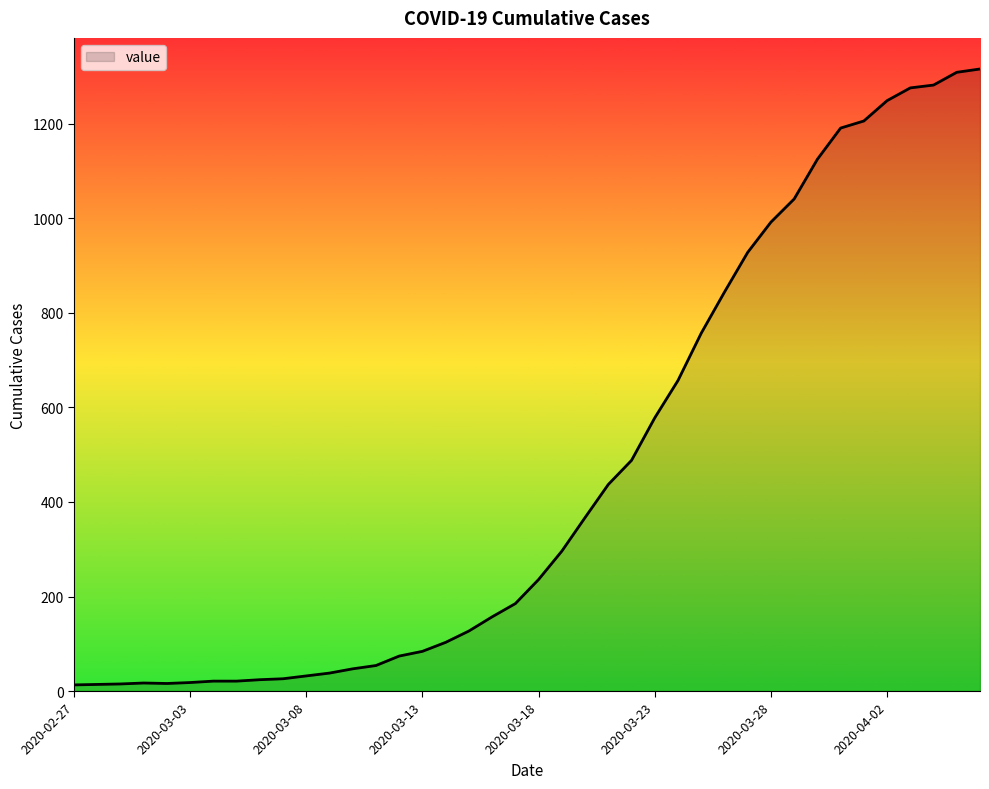

What is the minimum value shown in the chart?

13